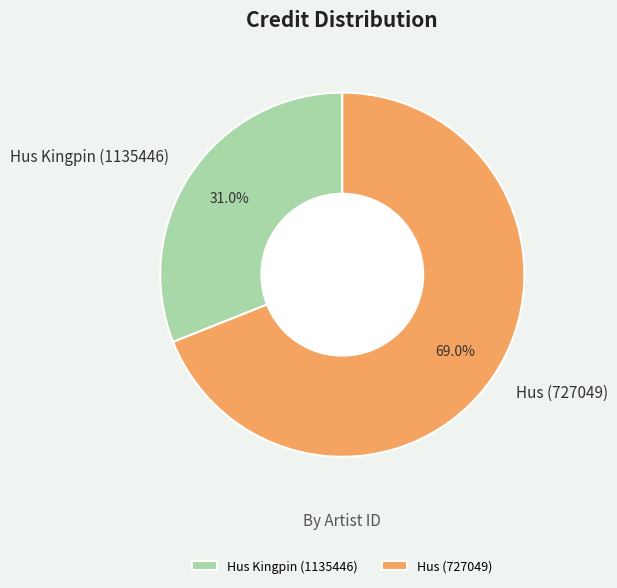

Count the number of slices in the pie.

2